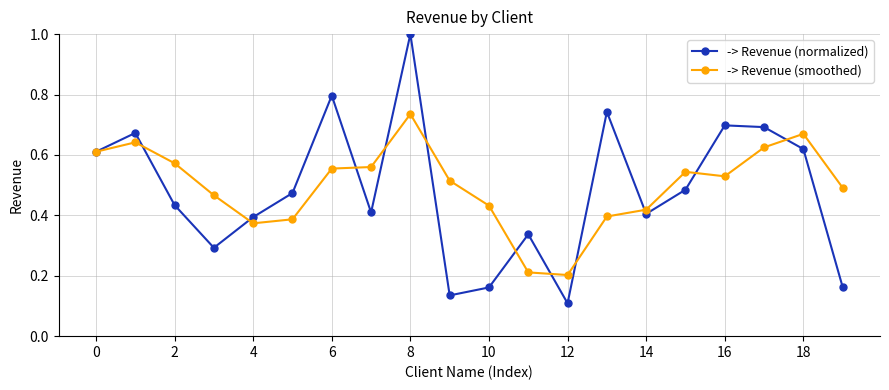

Rank the series by their maximum value, from highest to lowest.

-> Revenue (normalized), -> Revenue (smoothed)